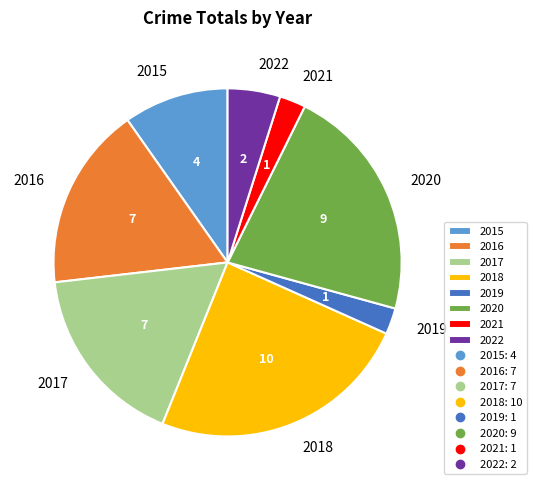

What is the ratio of the value at 2022 to the value at 2016?

0.3